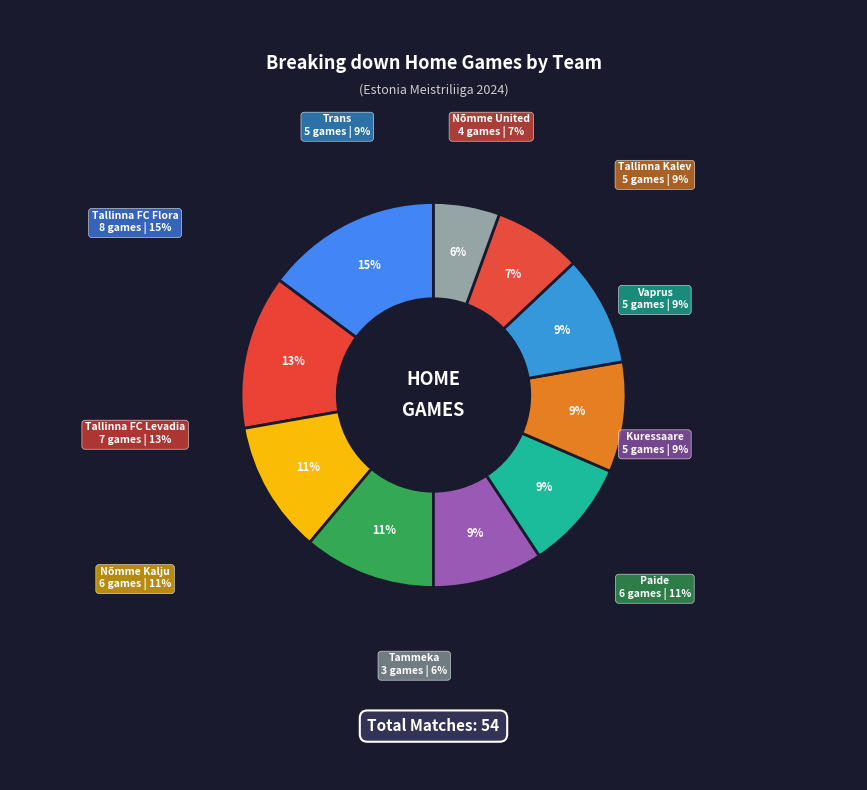

To the nearest percent, what is the average slice percentage?

10%